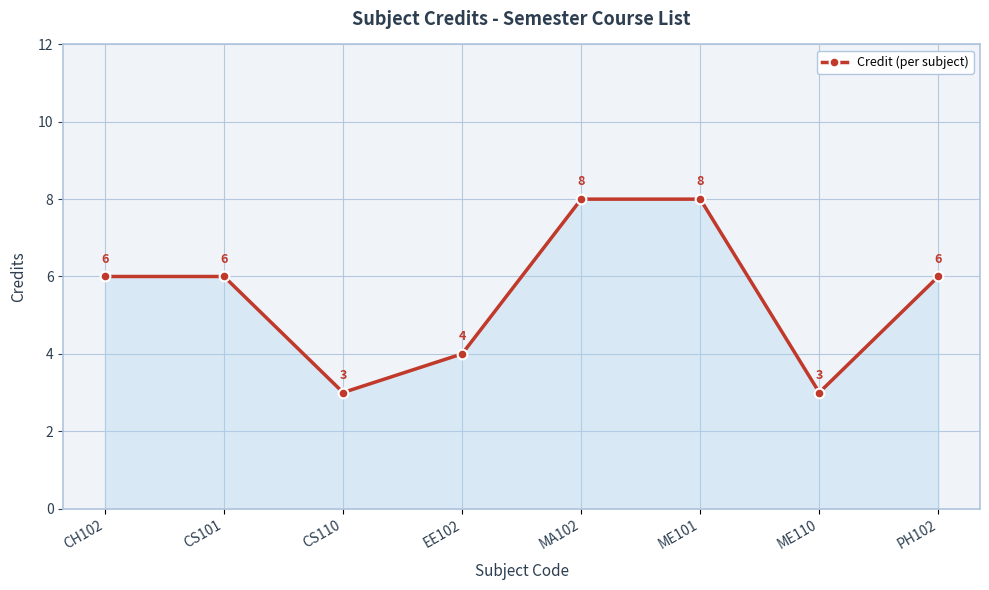

Reading right to left, what are all the values shown in this chart?

PH102=6	ME110=3	ME101=8	MA102=8	EE102=4	CS110=3	CS101=6	CH102=6